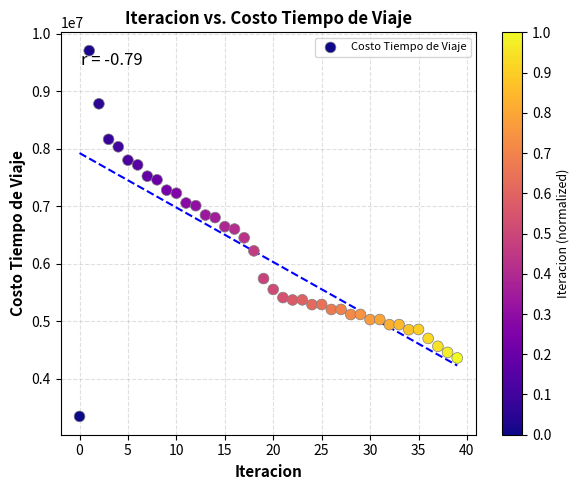

What is the range of Y values (max minus min)?

6357842.7